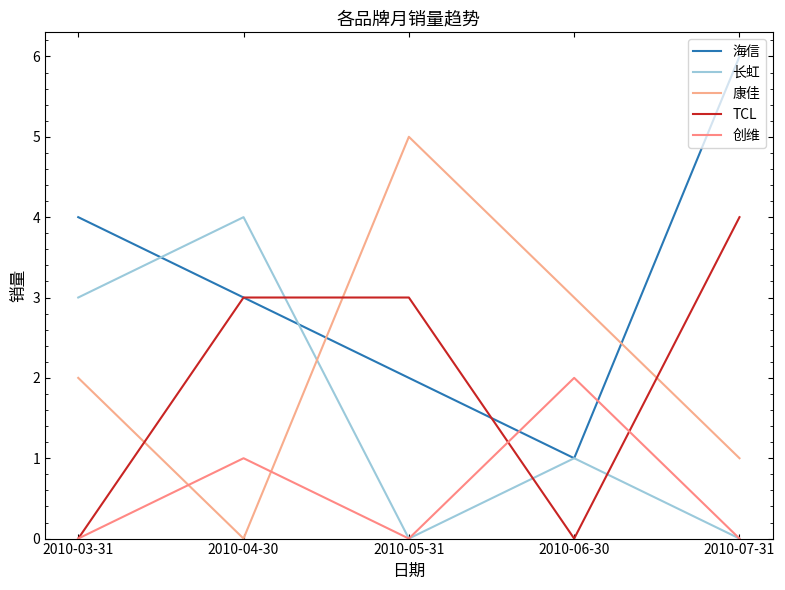

Where is the first local minimum for 创维?

2010-05-31